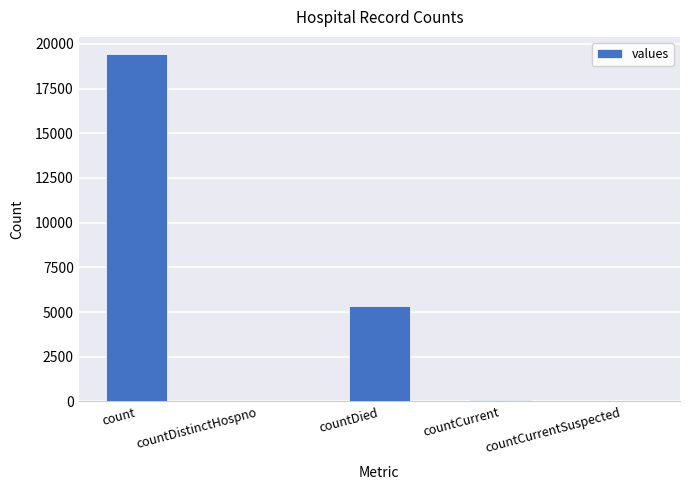

At which label is the value closest to 9710?

countDied